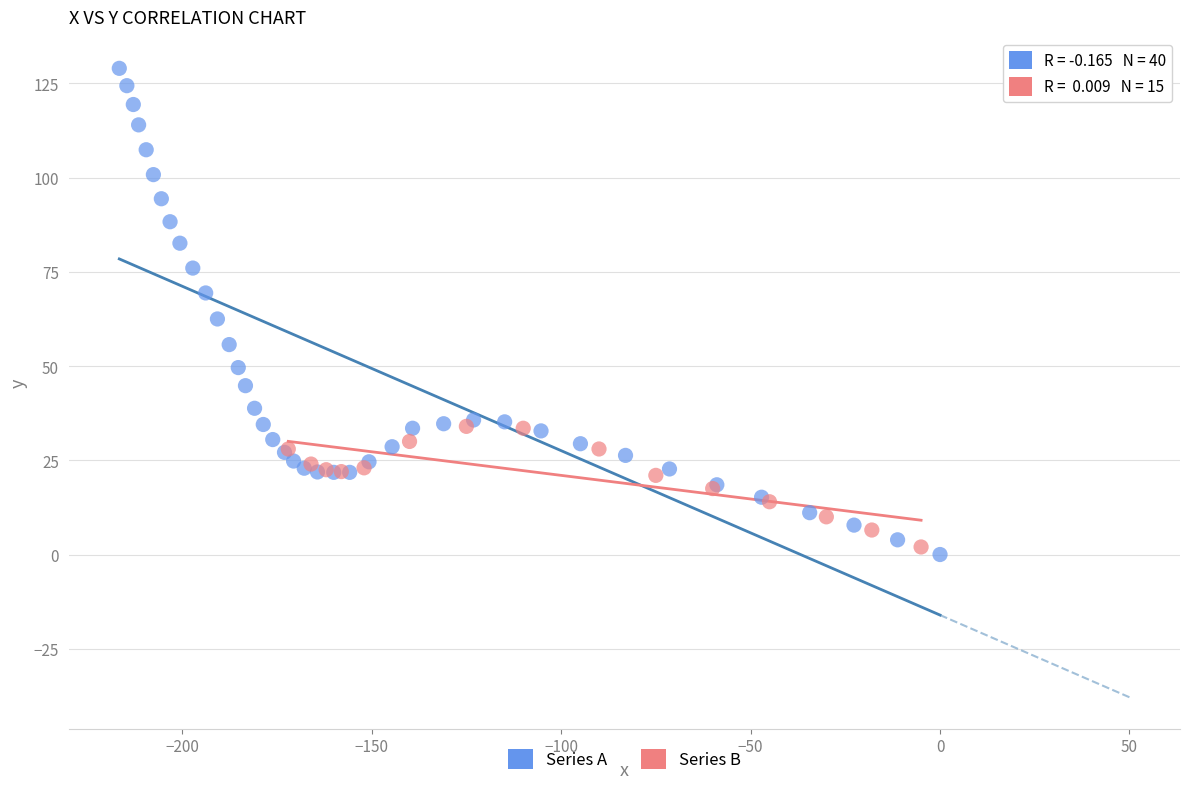

Which series contains the highest Y value?

Series A